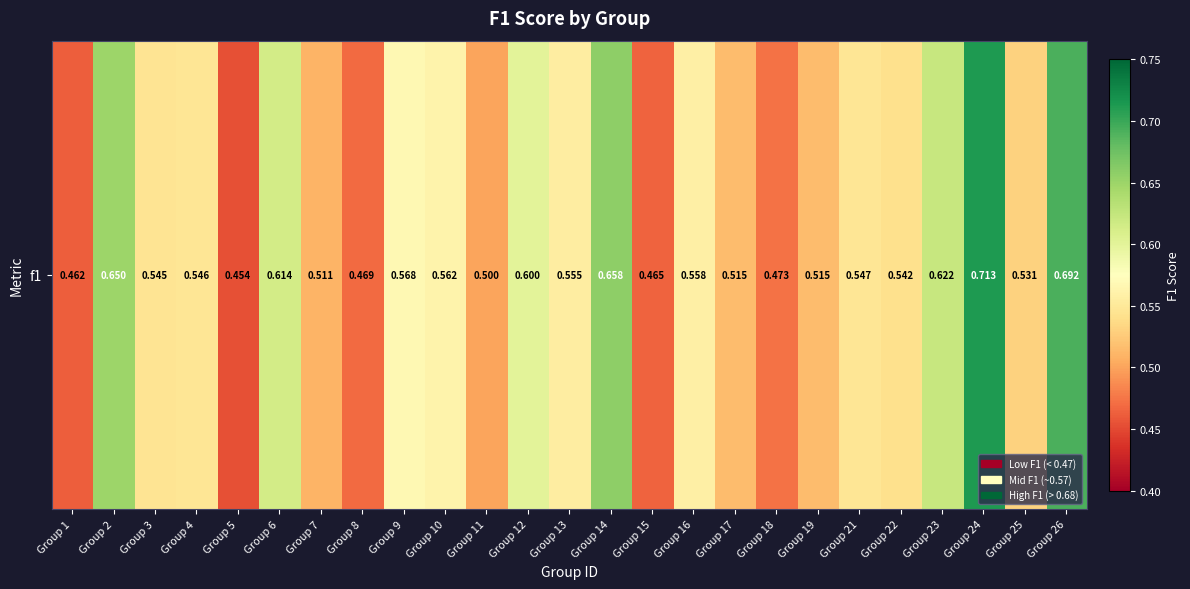

How many categories are shown in the chart?

25